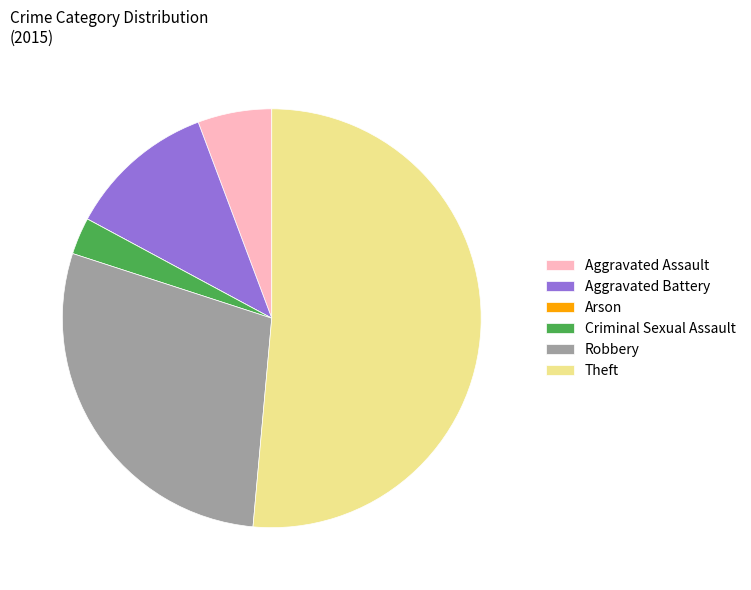

Does Criminal Sexual Assault represent more than half of the total?

No